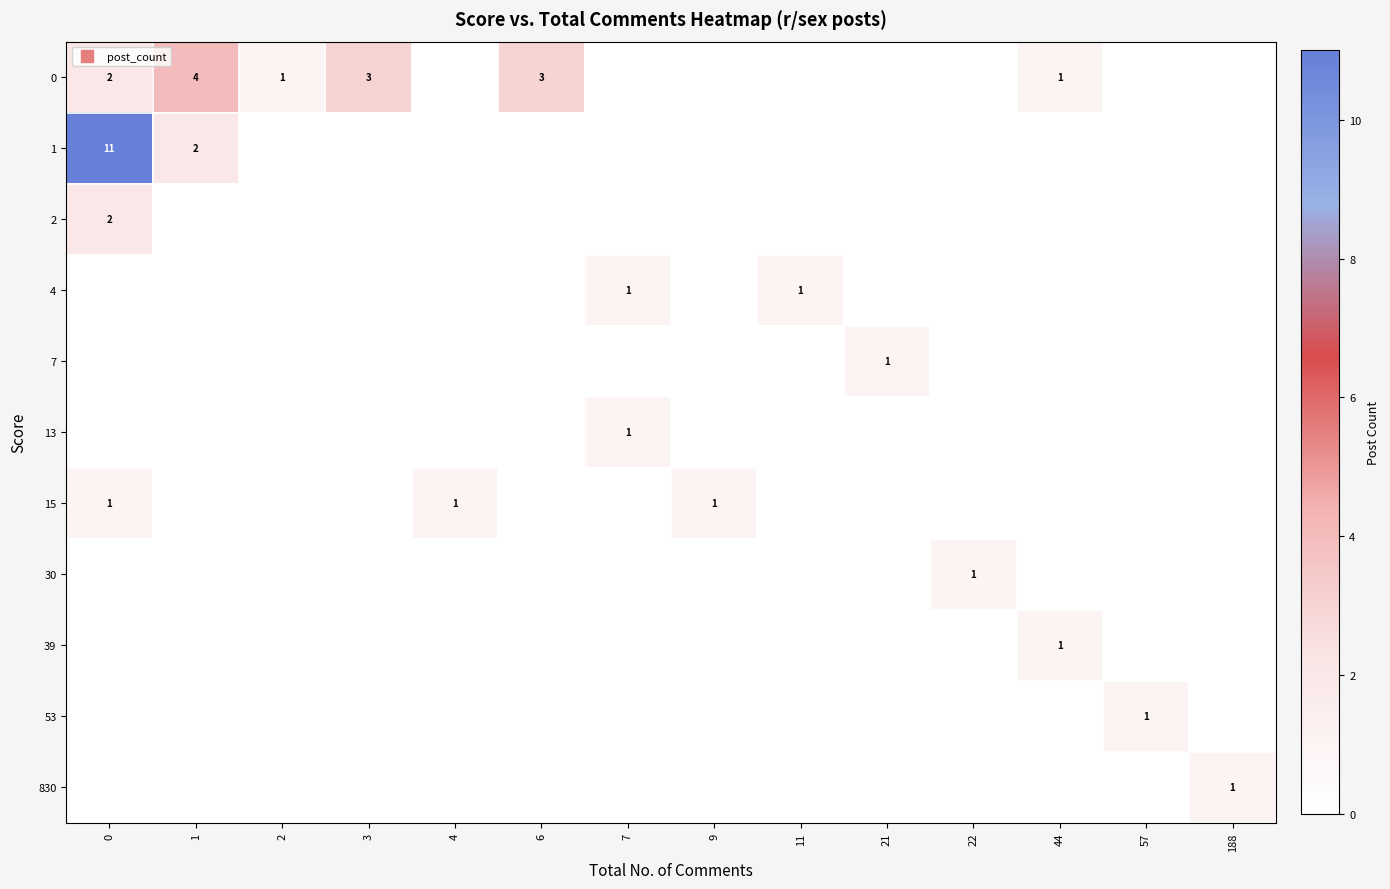

What is the sum of all 15 values?

3